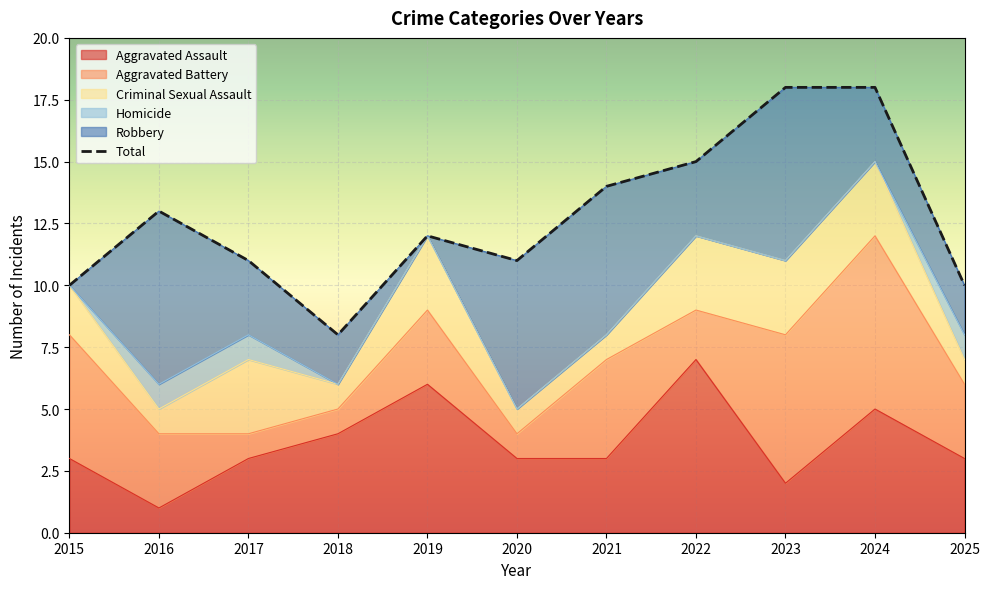

Where is the first local minimum for Aggravated Assault?

2016